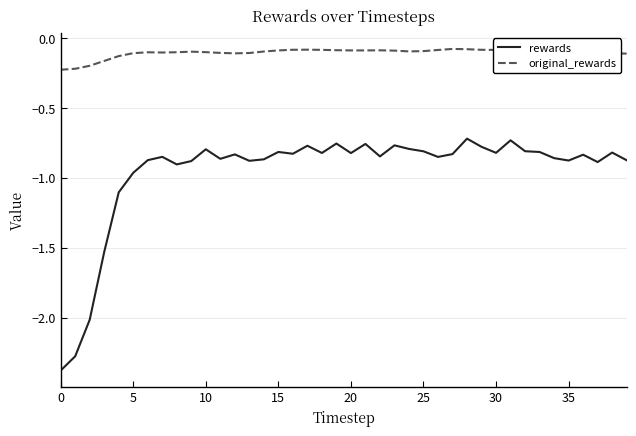

Which series has the largest range (max minus min)?

rewards